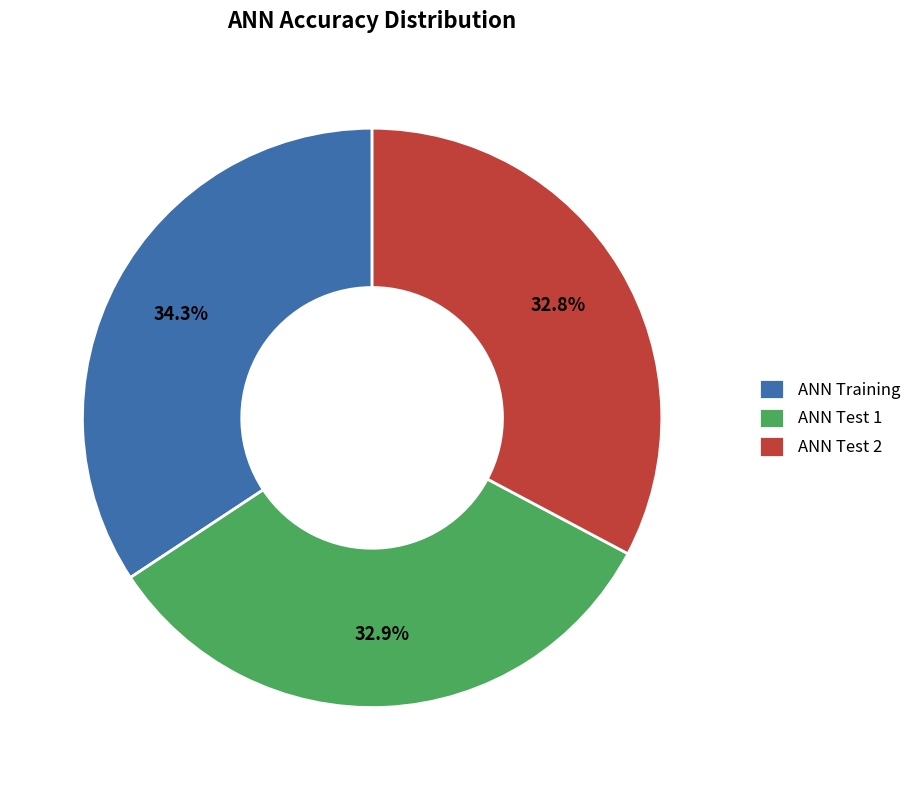

To the nearest percent, what is the difference between the largest and smallest slice percentages?

2%